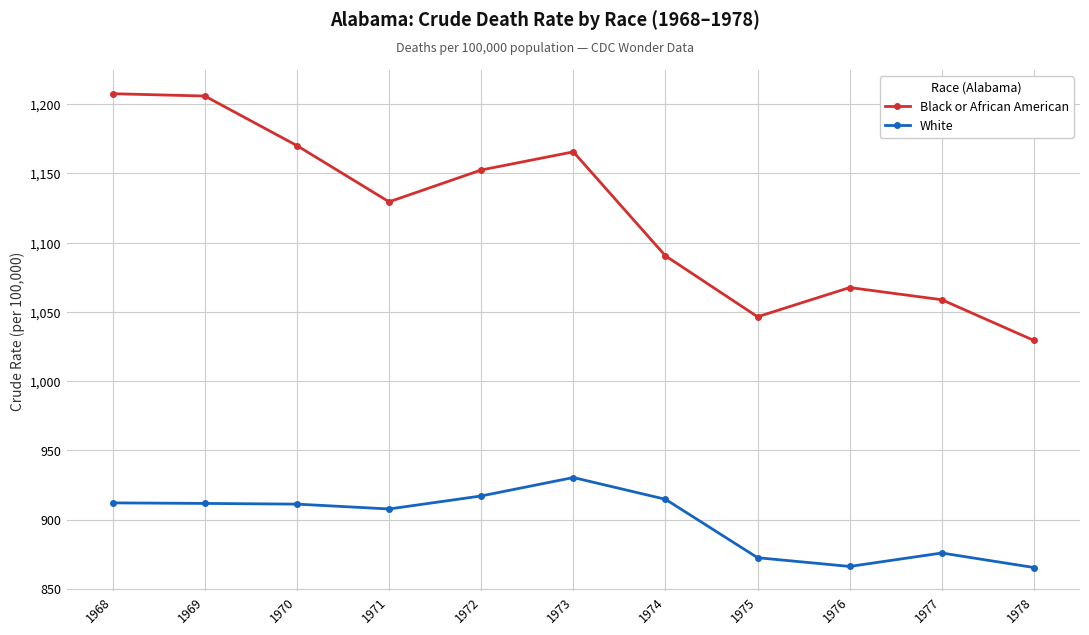

What is the lowest value of the White series?

865.4